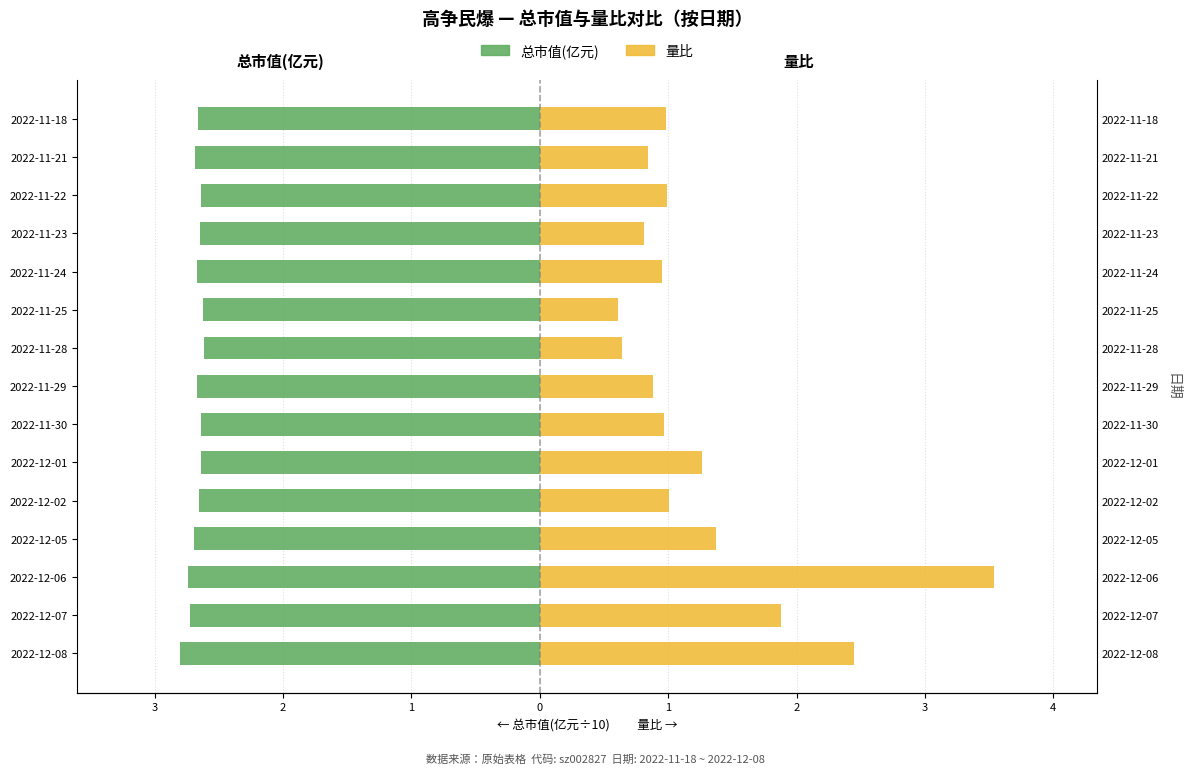

List the series in order of their peak value, lowest first.

总市值(亿元), 量比